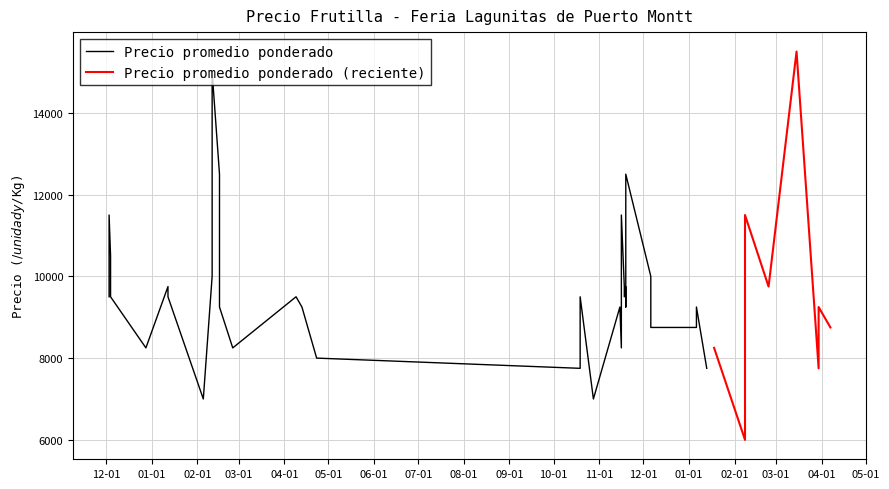

How many lines are shown in the chart?

2